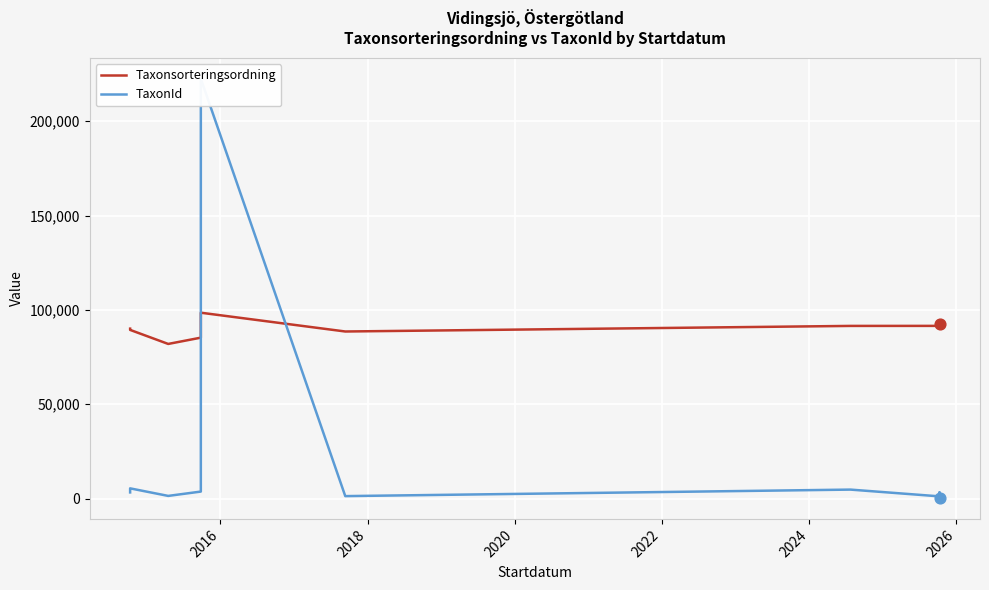

Which series has the largest total across all categories?

Taxonsorteringsordning